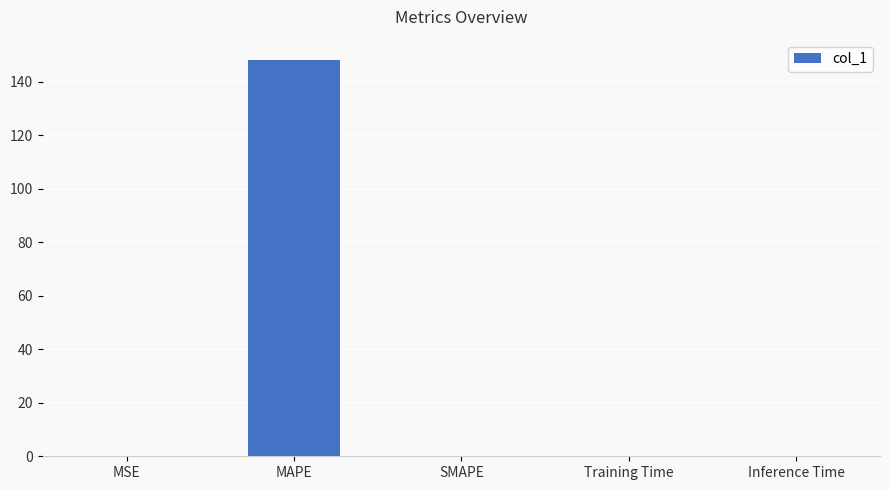

What is the sum of all values?

148.4